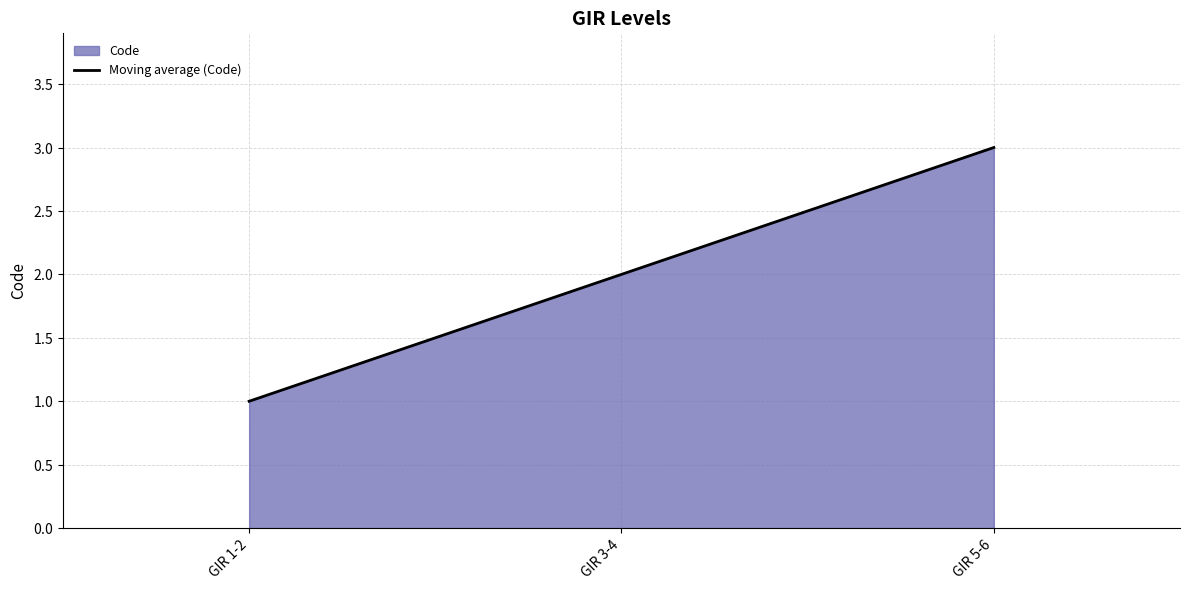

Read the value at GIR 5-6.

3